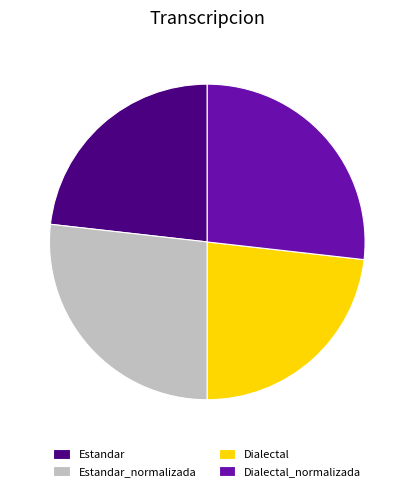

Is it true that Estandar is 36% of the pie?

False